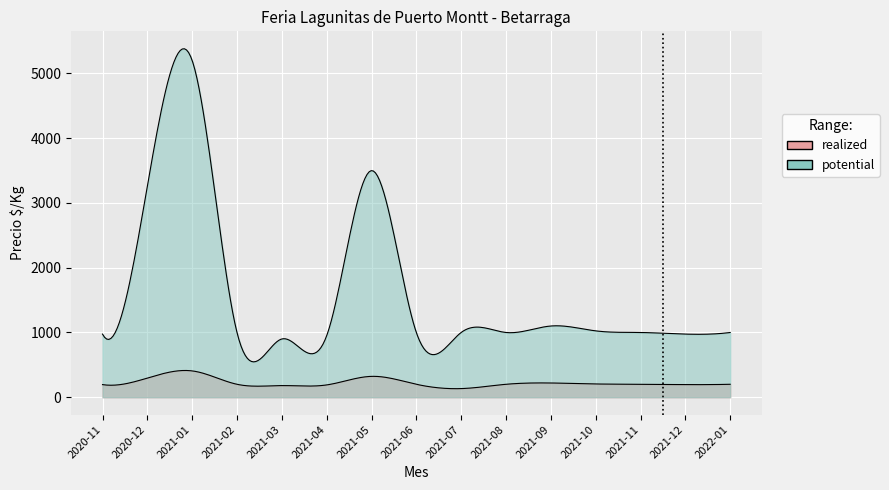

True or false: Volumen has a value of 318 at 21.

False